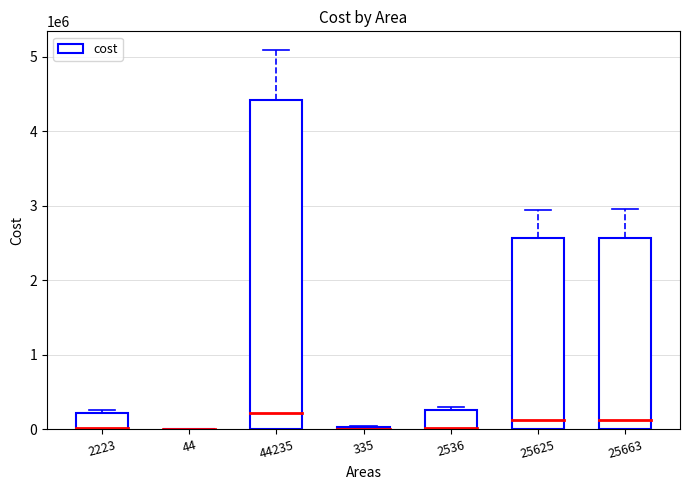

What is the greatest value displayed?

4422500.0